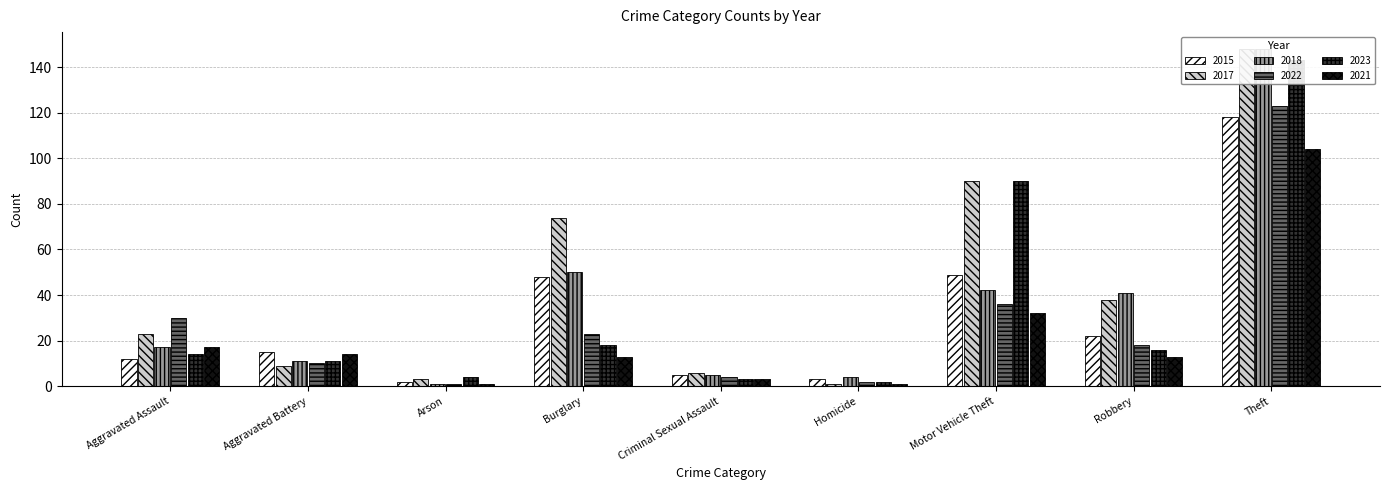

Reading left to right, list all the values displayed in this chart.

2015: Aggravated Assault=12	Aggravated Battery=15	Arson=2	Burglary=48	Criminal Sexual Assault=5	Homicide=3	Motor Vehicle Theft=49	Robbery=22	Theft=118
2017: Aggravated Assault=23	Aggravated Battery=9	Arson=3	Burglary=74	Criminal Sexual Assault=6	Homicide=1	Motor Vehicle Theft=90	Robbery=38	Theft=148
2018: Aggravated Assault=17	Aggravated Battery=11	Arson=1	Burglary=50	Criminal Sexual Assault=5	Homicide=4	Motor Vehicle Theft=42	Robbery=41	Theft=148
2022: Aggravated Assault=30	Aggravated Battery=10	Arson=1	Burglary=23	Criminal Sexual Assault=4	Homicide=2	Motor Vehicle Theft=36	Robbery=18	Theft=123
2023: Aggravated Assault=14	Aggravated Battery=11	Arson=4	Burglary=18	Criminal Sexual Assault=3	Homicide=2	Motor Vehicle Theft=90	Robbery=16	Theft=143
2021: Aggravated Assault=17	Aggravated Battery=14	Arson=1	Burglary=13	Criminal Sexual Assault=3	Homicide=1	Motor Vehicle Theft=32	Robbery=13	Theft=104